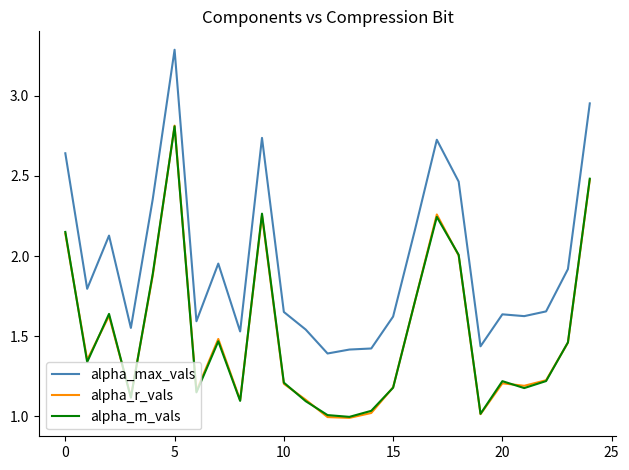

True or false: alpha_m_vals and alpha_max_vals cross at least once.

False